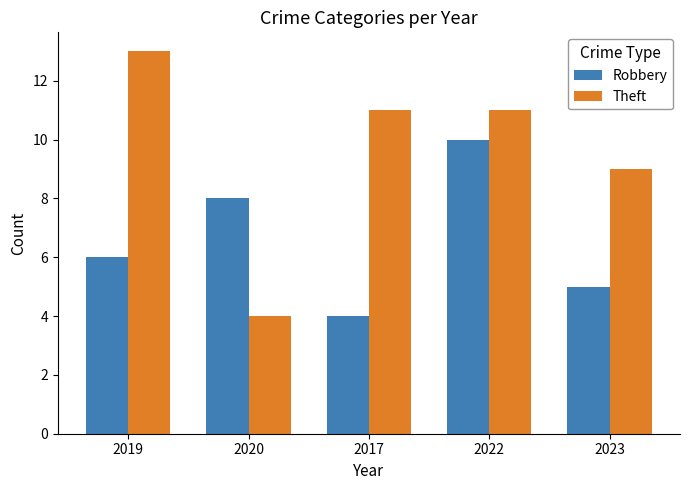

Does the chart contain stacked bars?

No